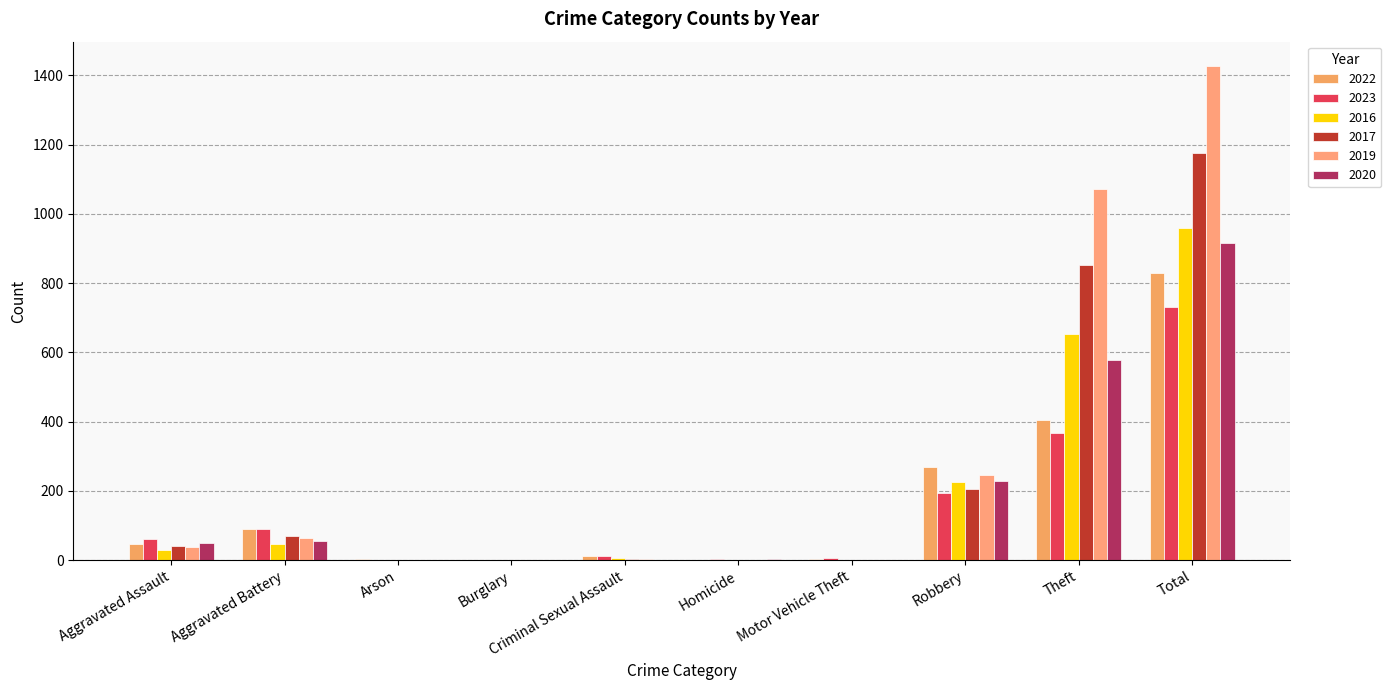

What are all the series names shown in the legend?

2022, 2023, 2016, 2017, 2019, 2020